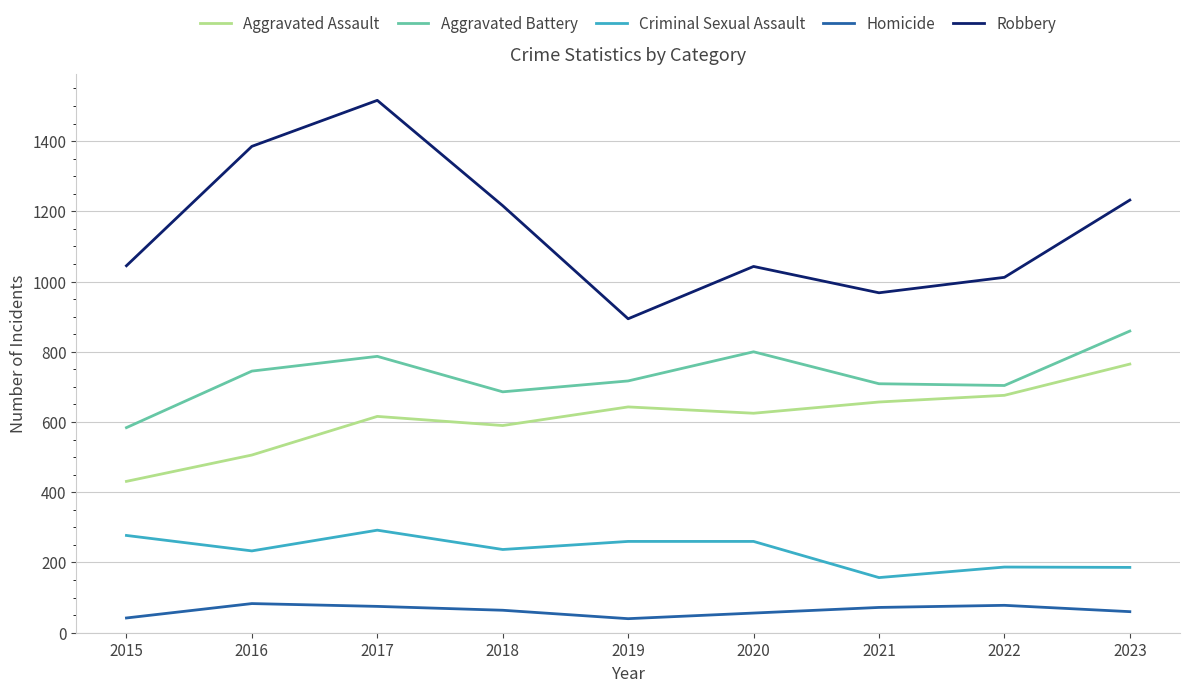

What is the smallest value displayed?

40